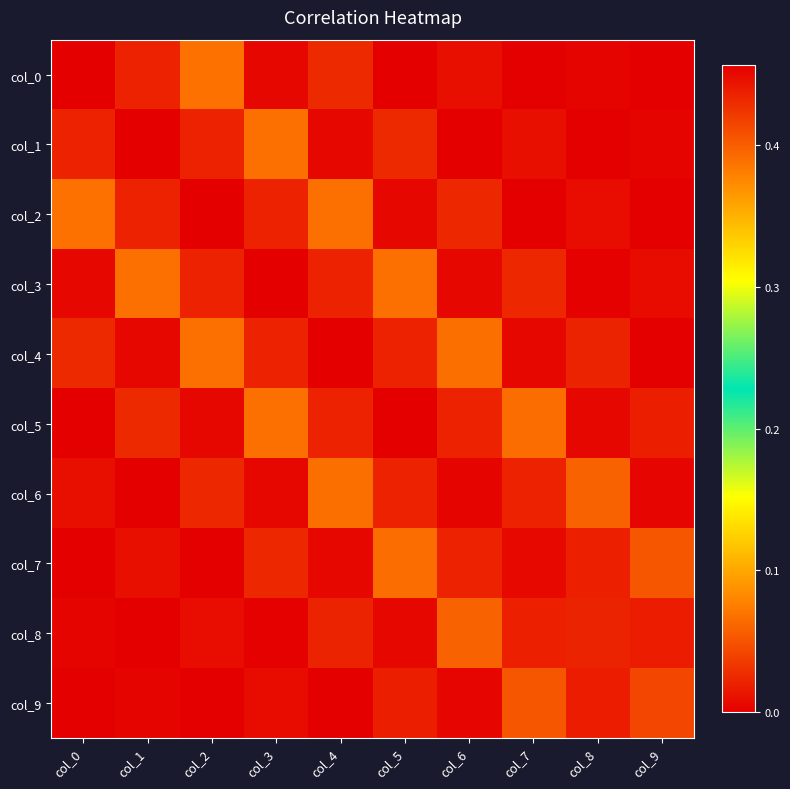

How many categories are shown in the chart?

10